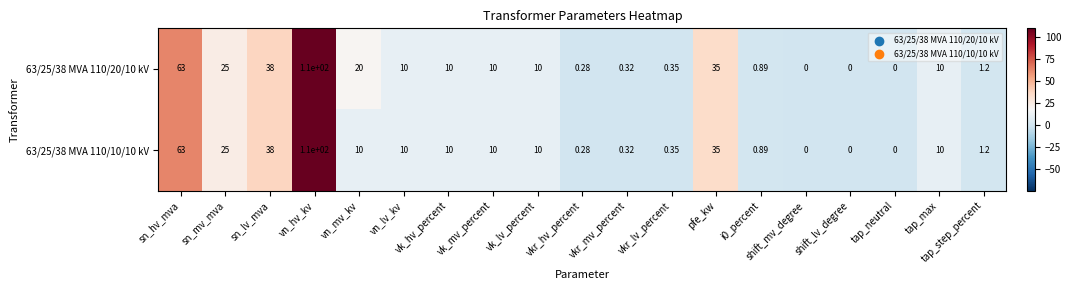

Which category has the highest value in the 63/25/38 MVA 110/20/10 kV series?

vn_hv_kv